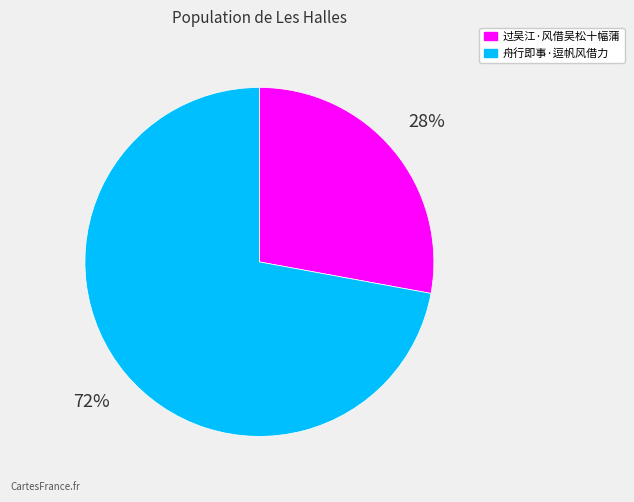

Which slice is the smallest?

过吴江·风借吴松十幅蒲